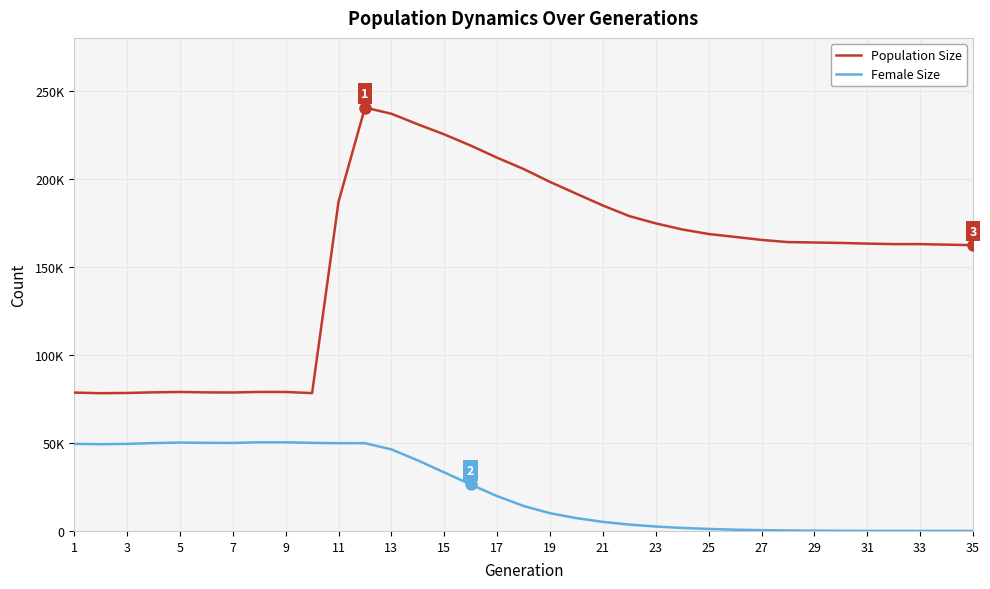

What is the difference between the second highest and minimum values in the Population Size series?

158684